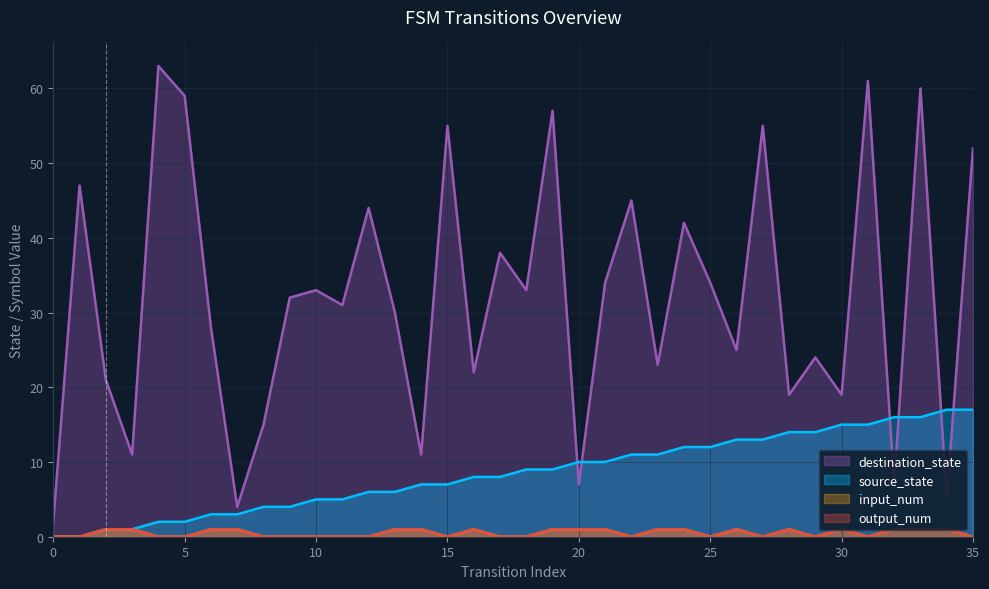

Reading left to right, transcribe all the data shown in this chart.

source_state: 0	0	1	1	2	2	3	3	4	4	5	5	6	6	7	7	8	8	9	9	10	10	11	11	12	12	13	13	14	14	15	15	16	16	17	17
destination_state: 2	47	21	11	63	59	28	4	15	32	33	31	44	30	11	55	22	38	33	57	7	34	45	23	42	34	25	55	19	24	19	61	7	60	5	52
input_num: 0	0	1	1	0	0	1	1	0	0	0	0	0	1	1	0	1	0	0	1	1	1	0	1	1	0	1	0	1	0	1	0	1	1	1	0
output_num: 0	0	1	1	0	0	1	1	0	0	0	0	0	1	1	0	1	0	0	1	1	1	0	1	1	0	1	0	1	0	1	0	1	1	1	0